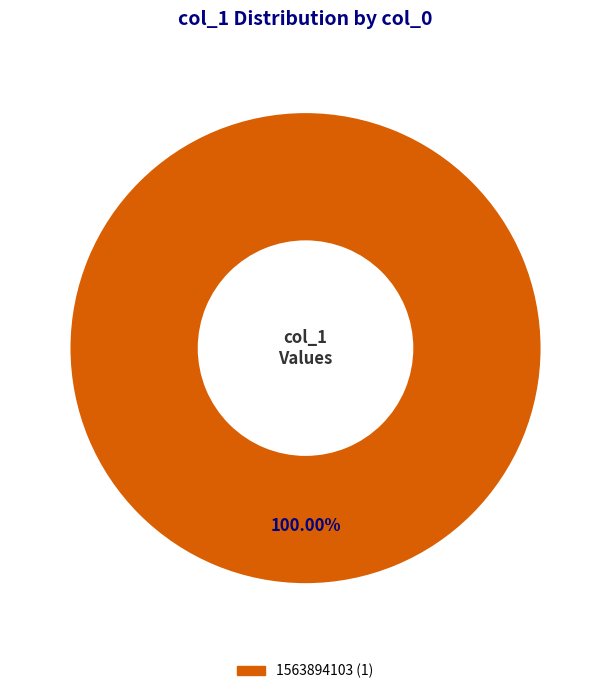

Is there any slice that represents more than half of the pie?

Yes